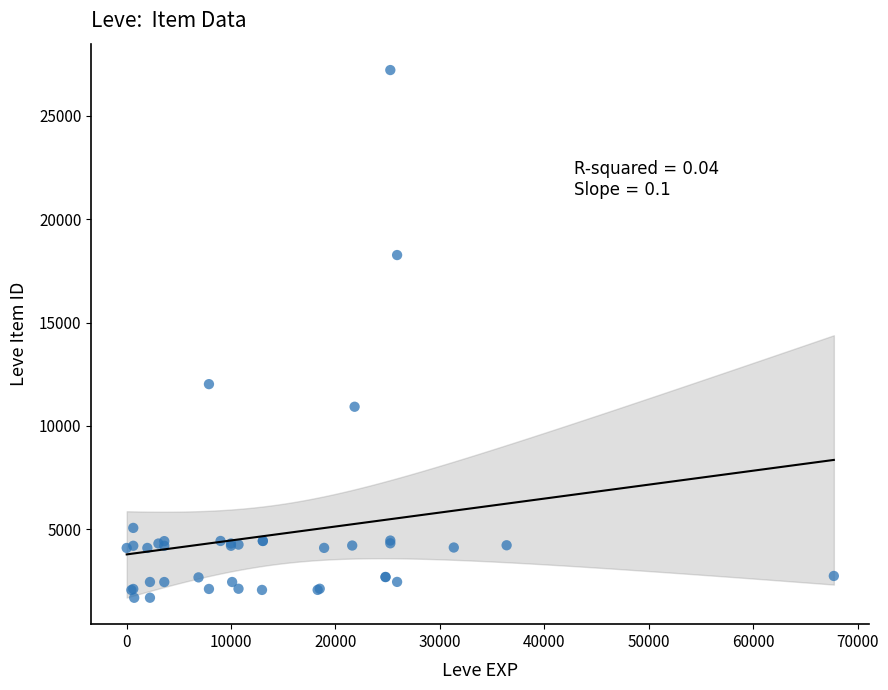

What Y value in the scatter plot is closest to 14448?

12018